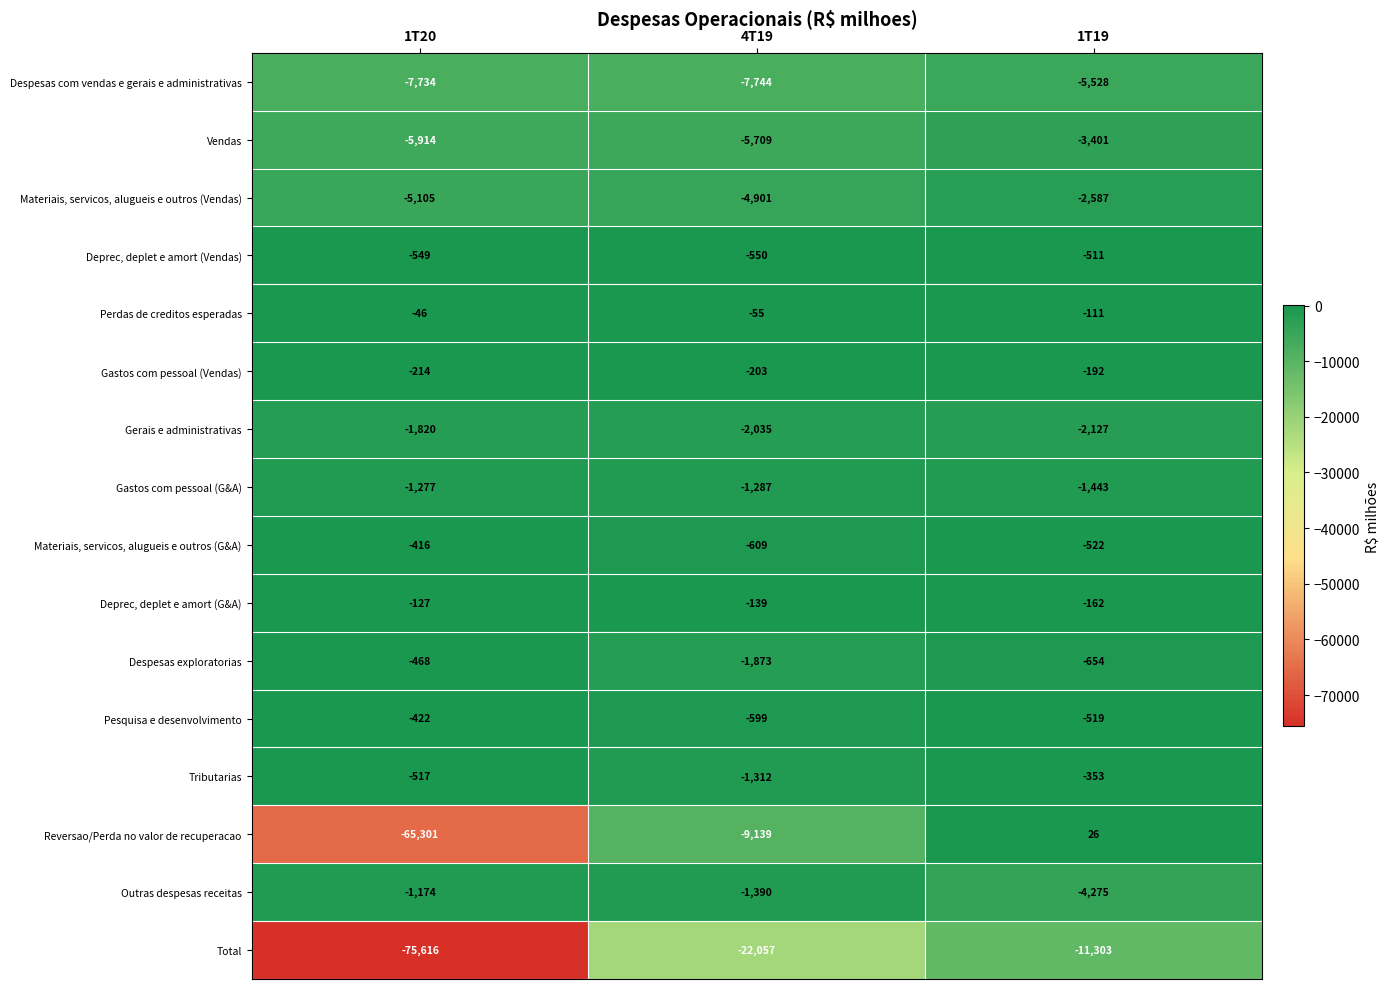

Between 1T20 and 4T19, which series saw the biggest shift?

Reversao/Perda no valor de recuperacao